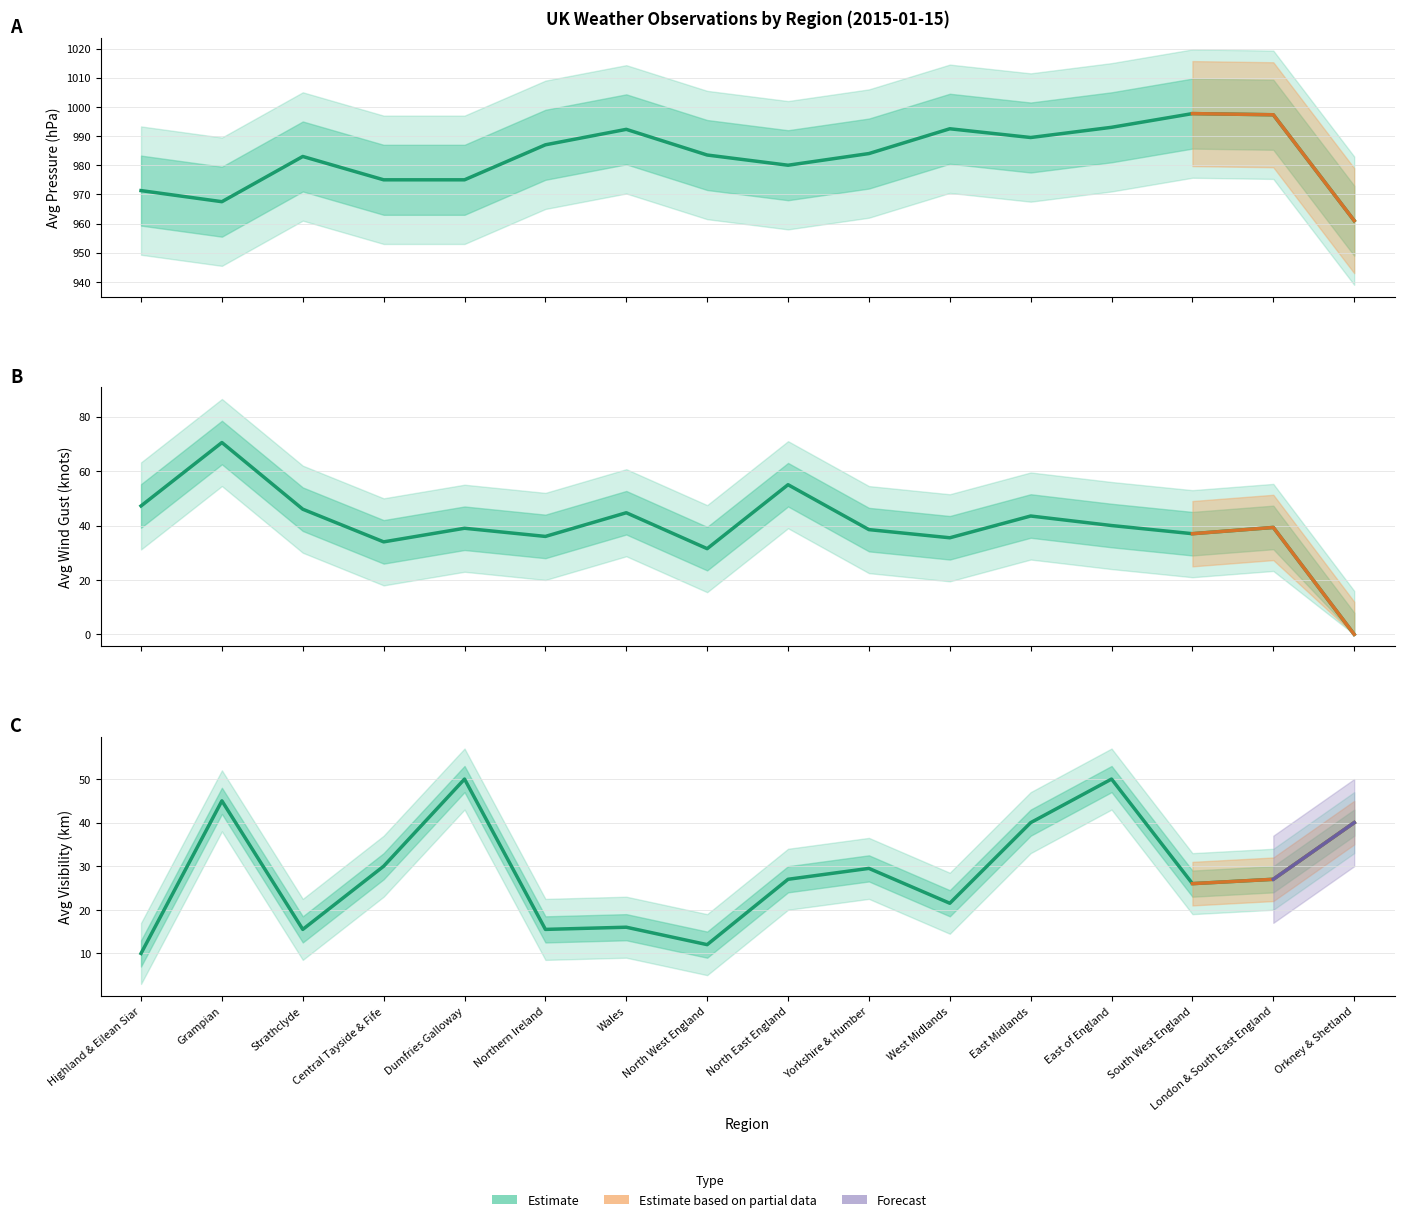

Does the chart display data point markers on the line(s)?

No